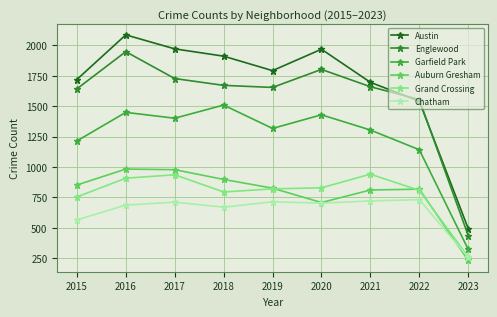

How many lines are shown in the chart?

6